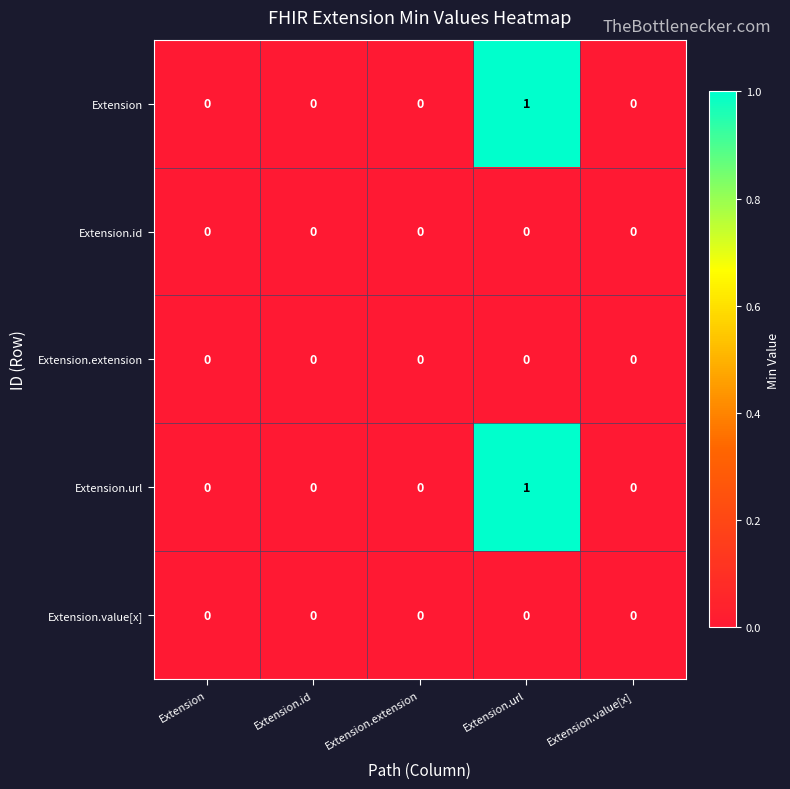

Count the number of data series in this chart.

5